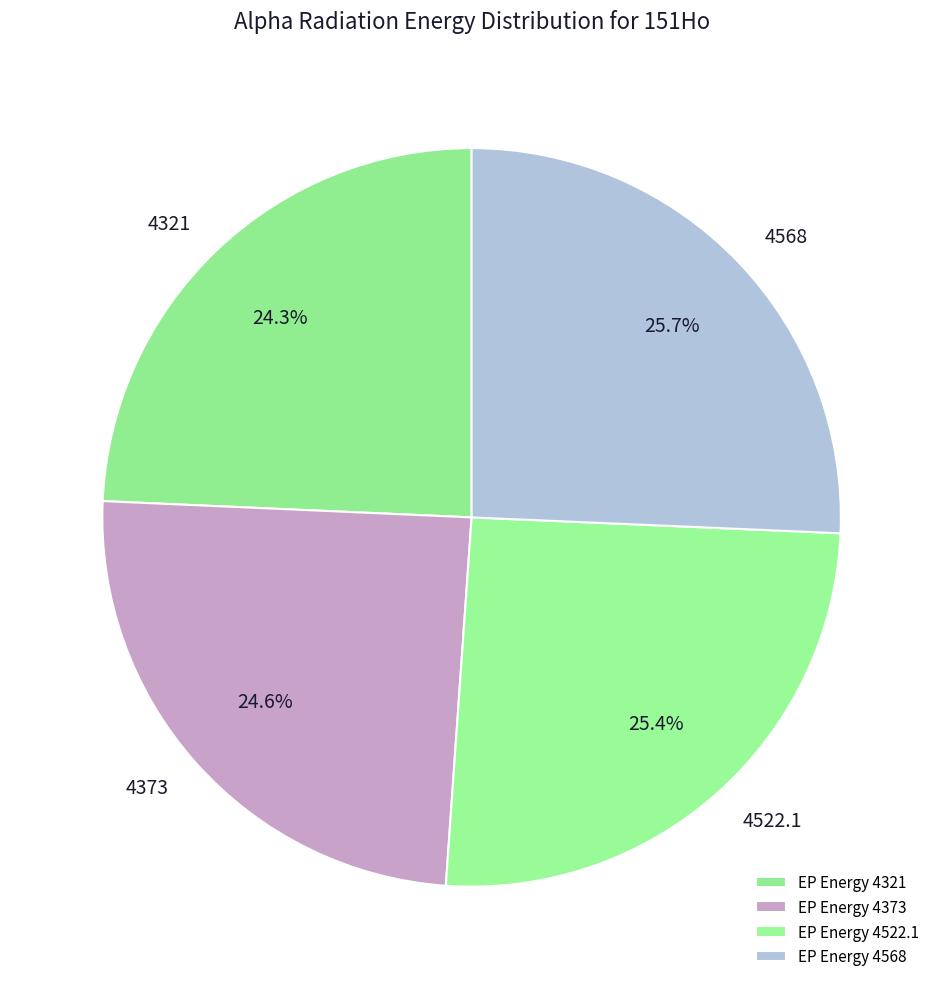

What is the largest slice in the pie chart?

4568